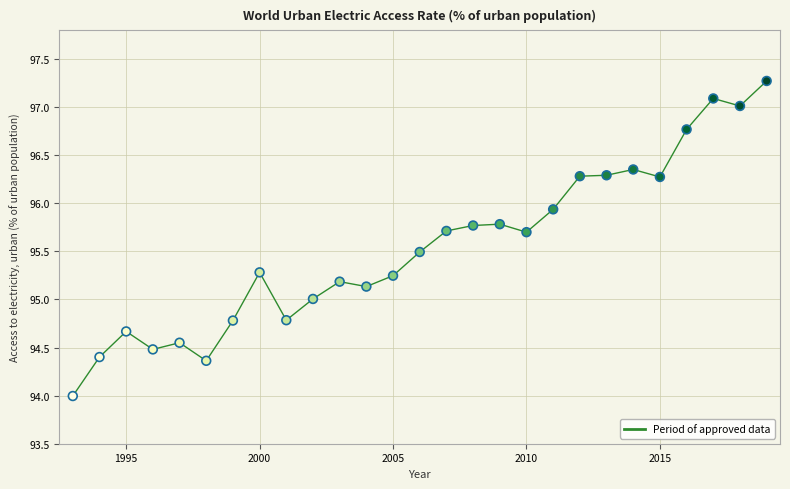

What is the range of X values (max minus min)?

26.0